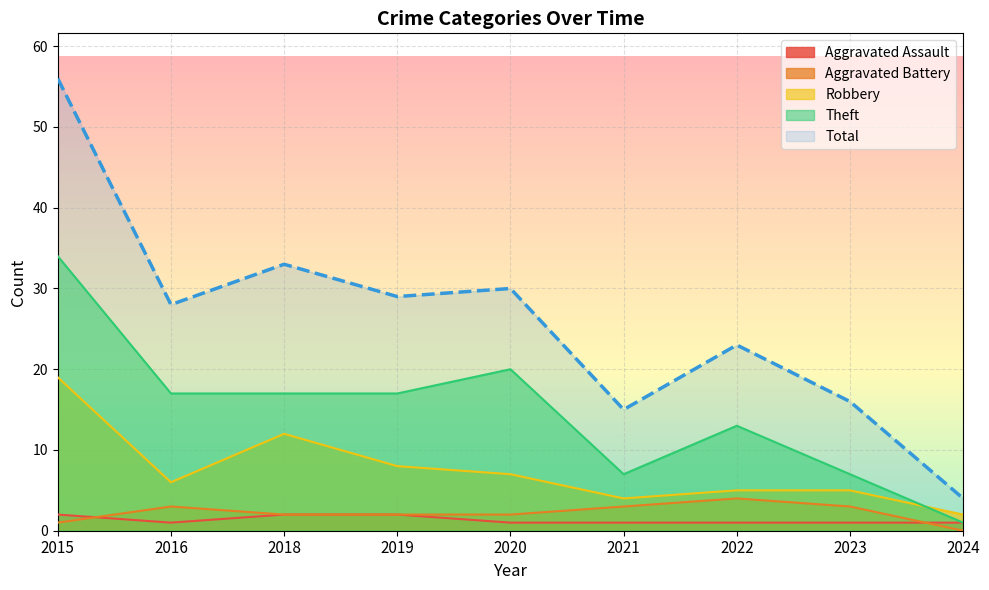

What is the maximum value shown in the chart?

56